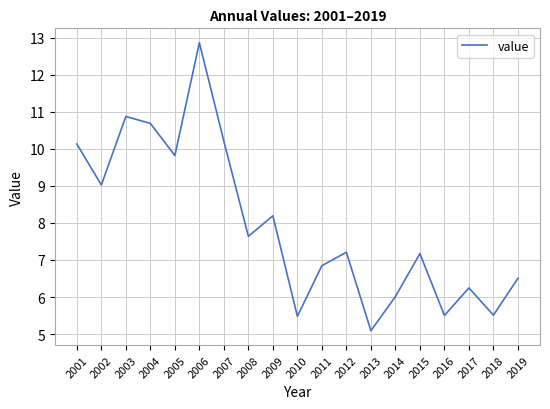

What is the difference between the maximum and second lowest values?

7.4